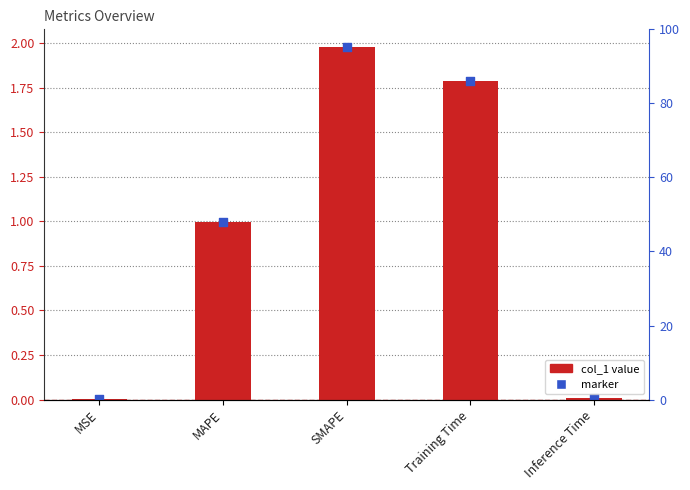

Between SMAPE and MSE, which is larger?

SMAPE